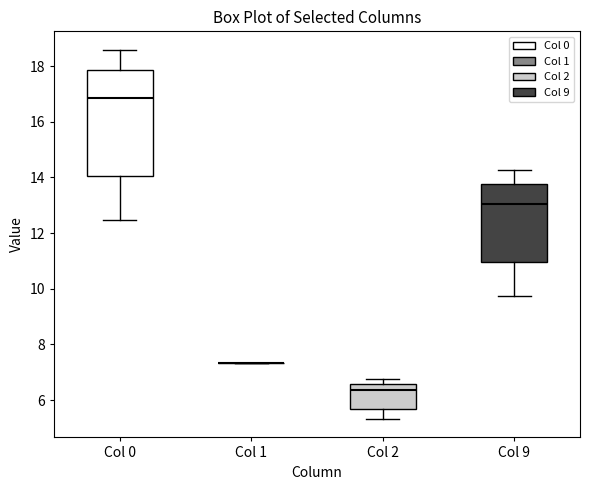

Reading left to right, read every box against the y-axis: the position of its median line, the range the box covers, and the ends of its whiskers. The values are not printed on the chart, so give them approximately, as read against the axis.

Col 0: median 16.8, box 14.0 to 17.8, whiskers 12.4 to 18.6
Col 1: box collapsed to a line at 7.4, whiskers 7.4 to 7.4
Col 2: median 6.4, box 5.6 to 6.6, whiskers 5.4 to 6.8
Col 9: median 13.0, box 11.0 to 13.8, whiskers 9.8 to 14.2